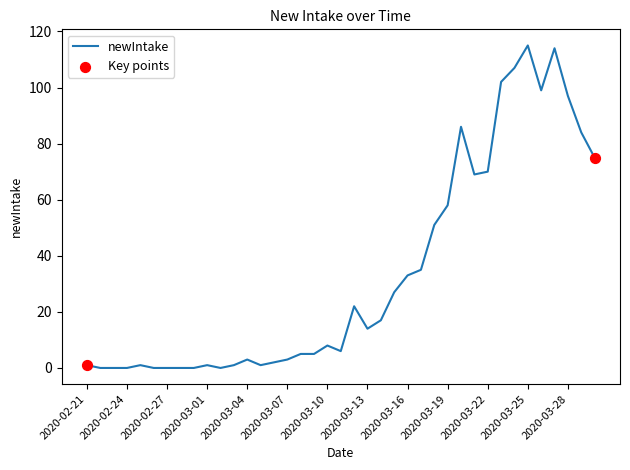

What is the maximum value shown in the chart?

115